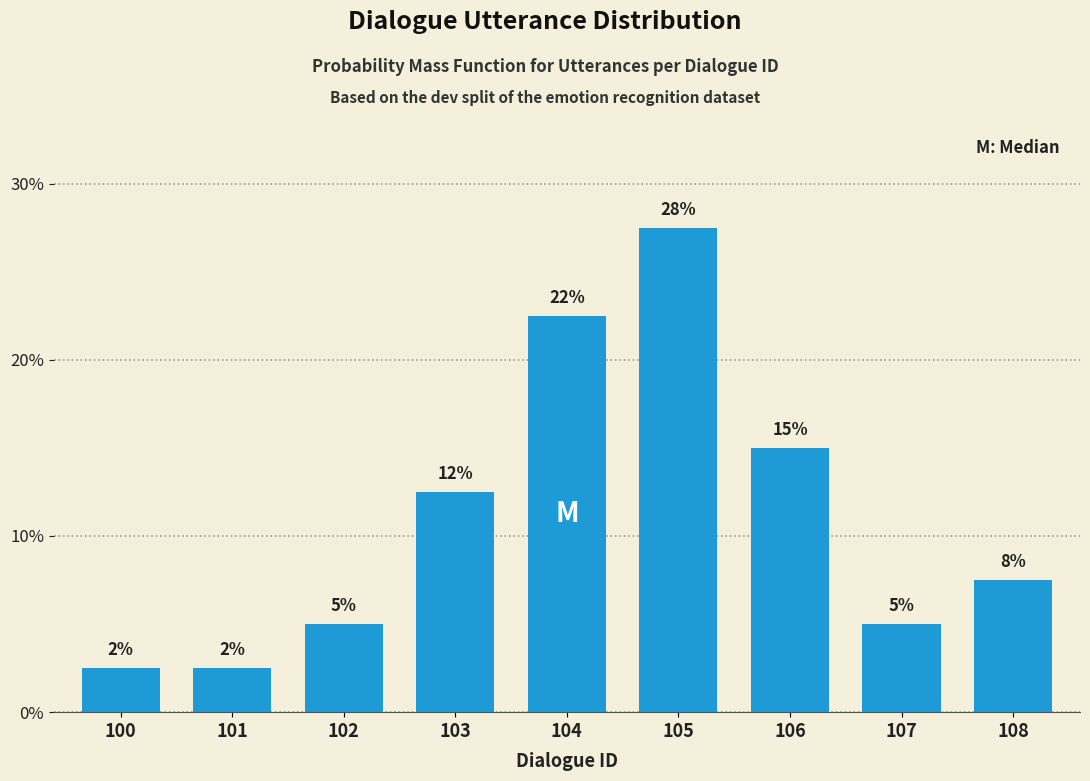

How many bars are there in total?

9